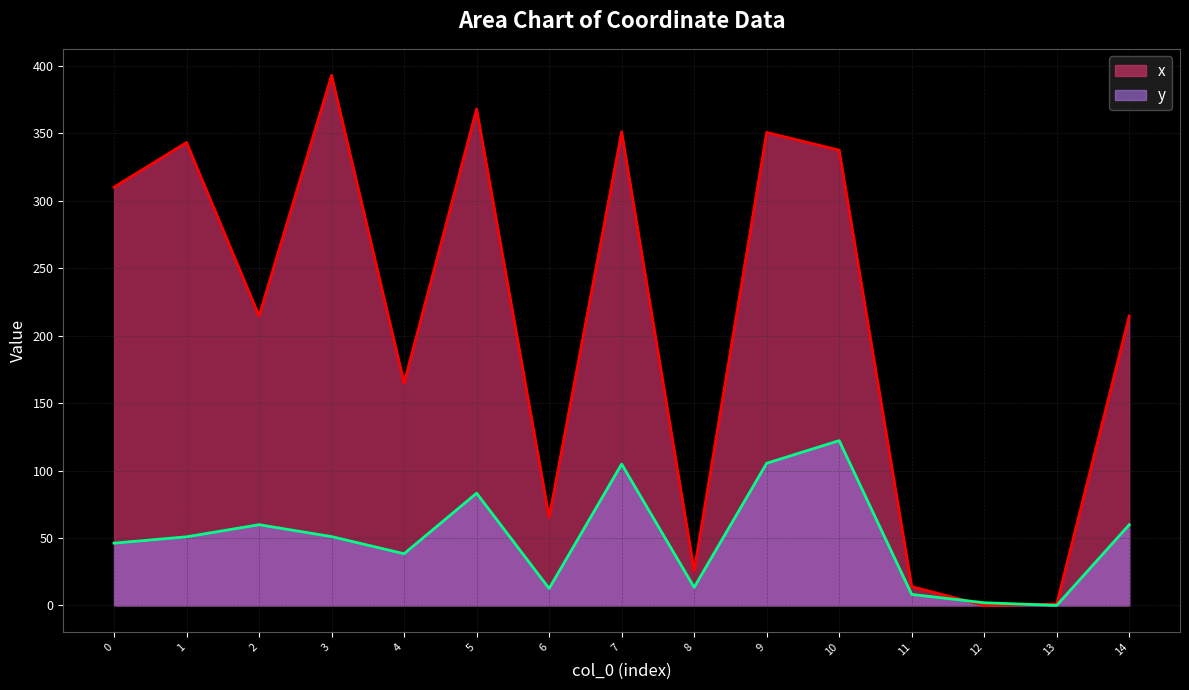

At which category is the sum across all series the highest?

10